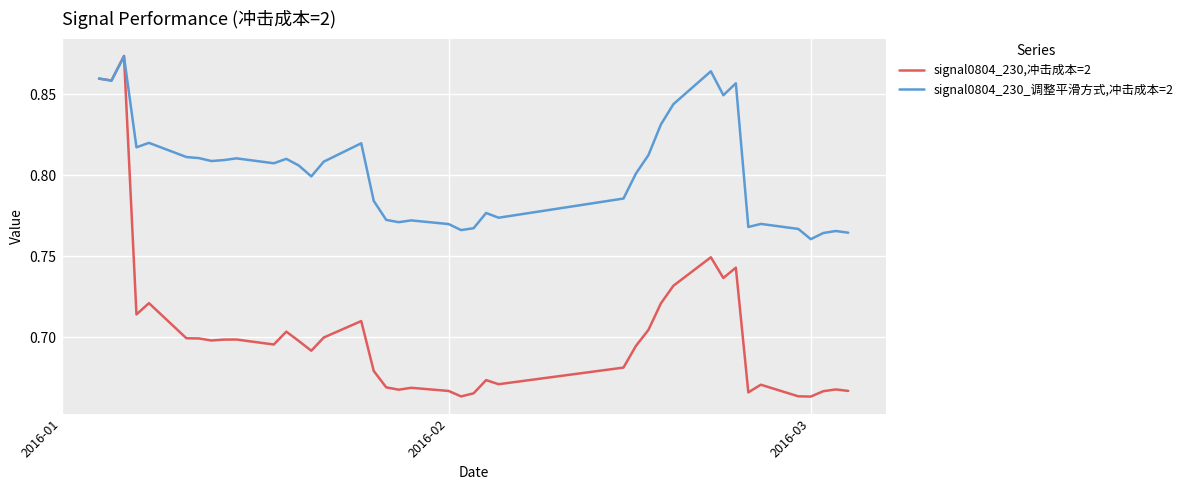

Rank the series by their average value, from highest to lowest.

signal0804_230_调整平滑方式,冲击成本=2, signal0804_230,冲击成本=2